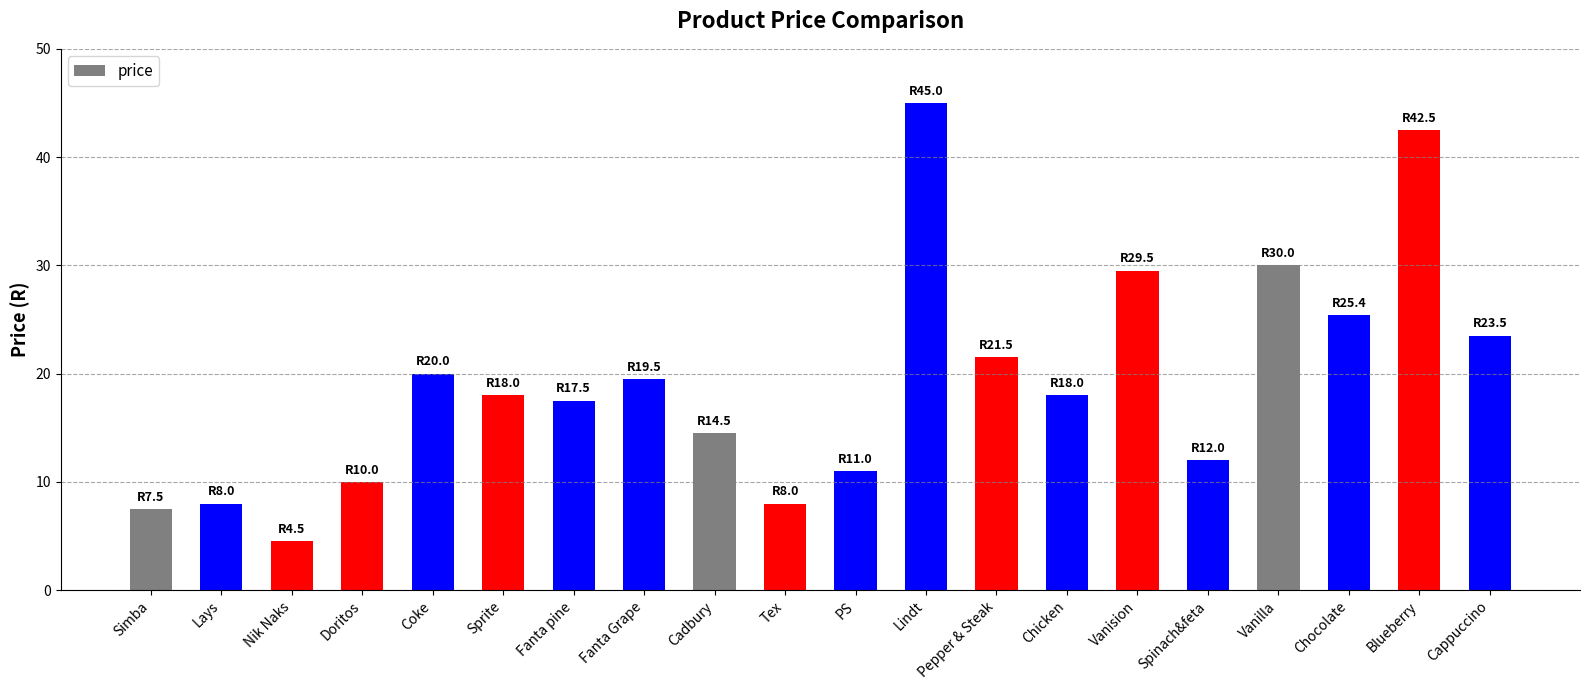

How many categories are shown in the chart?

20